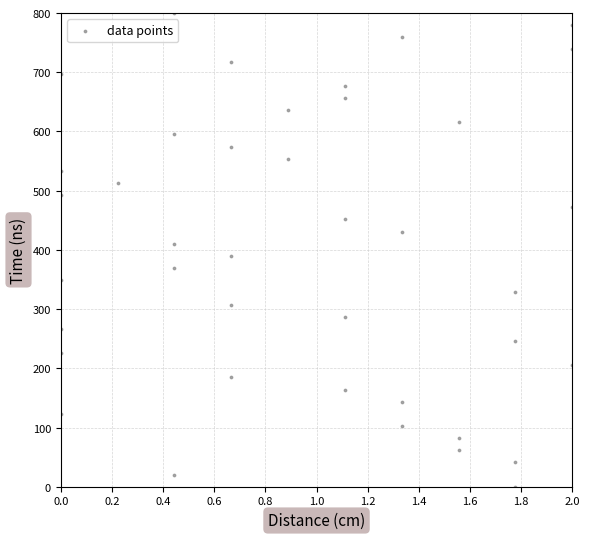

What is the range of Y values (max minus min)?

800.0